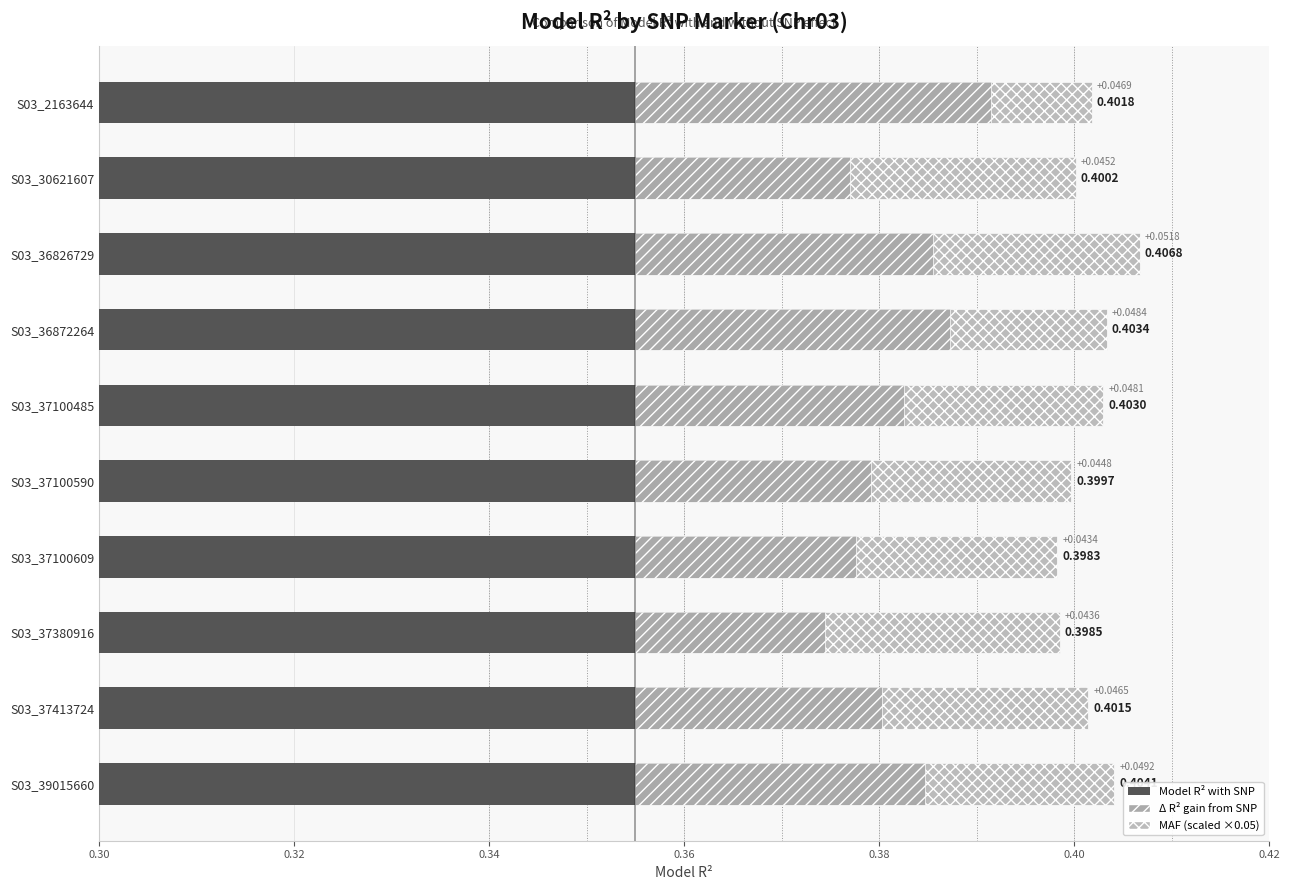

At S03_30621607, list the series in order from smallest to largest.

MAF (scaled), Δ R² (gain from SNP), Model R² with SNP